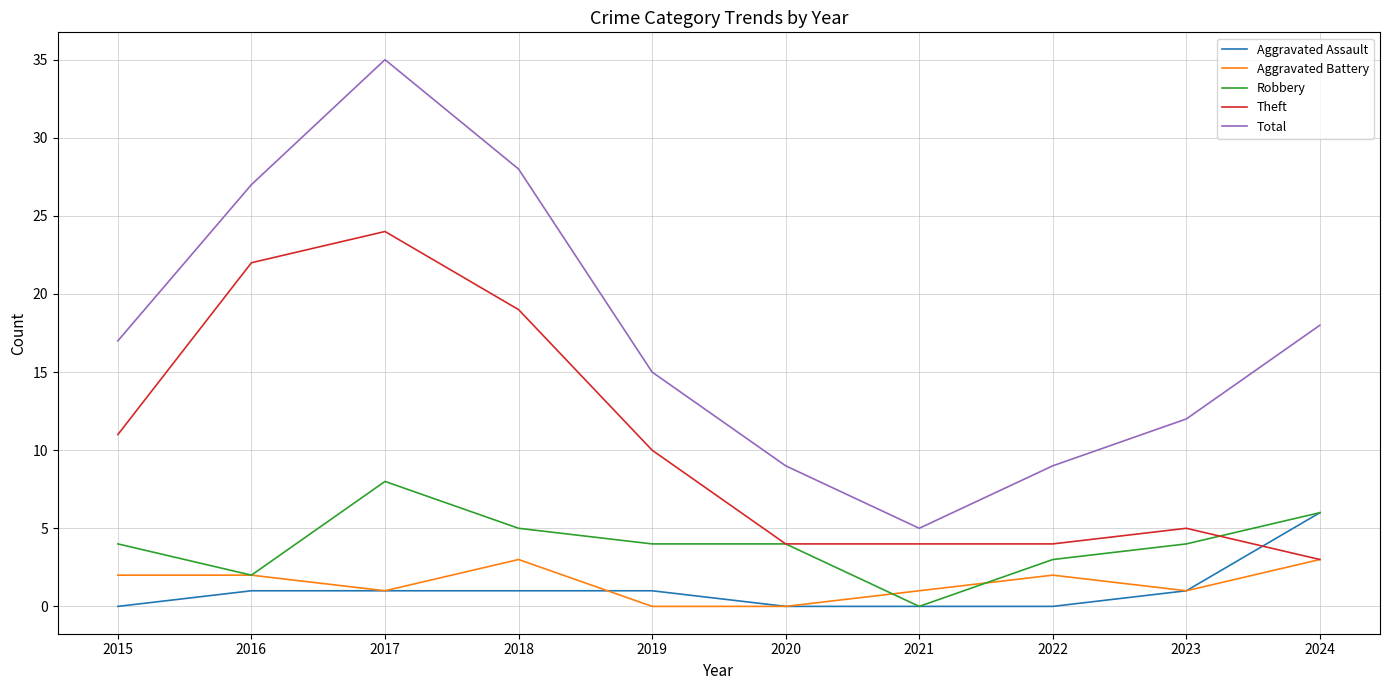

At which label is Theft closest to 13?

2015